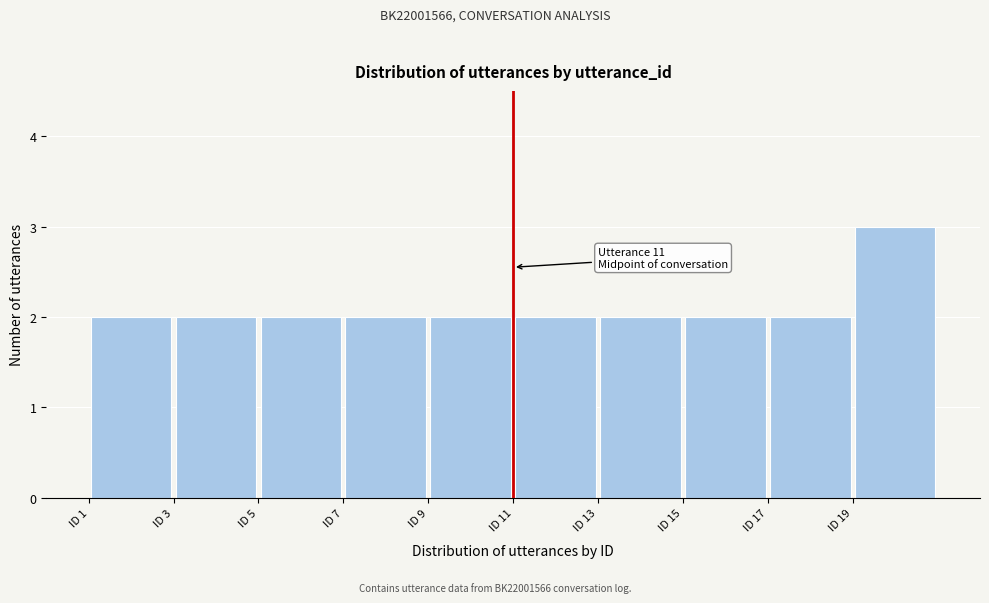

Over which range of the x-axis is the bar tallest?

19 to 21